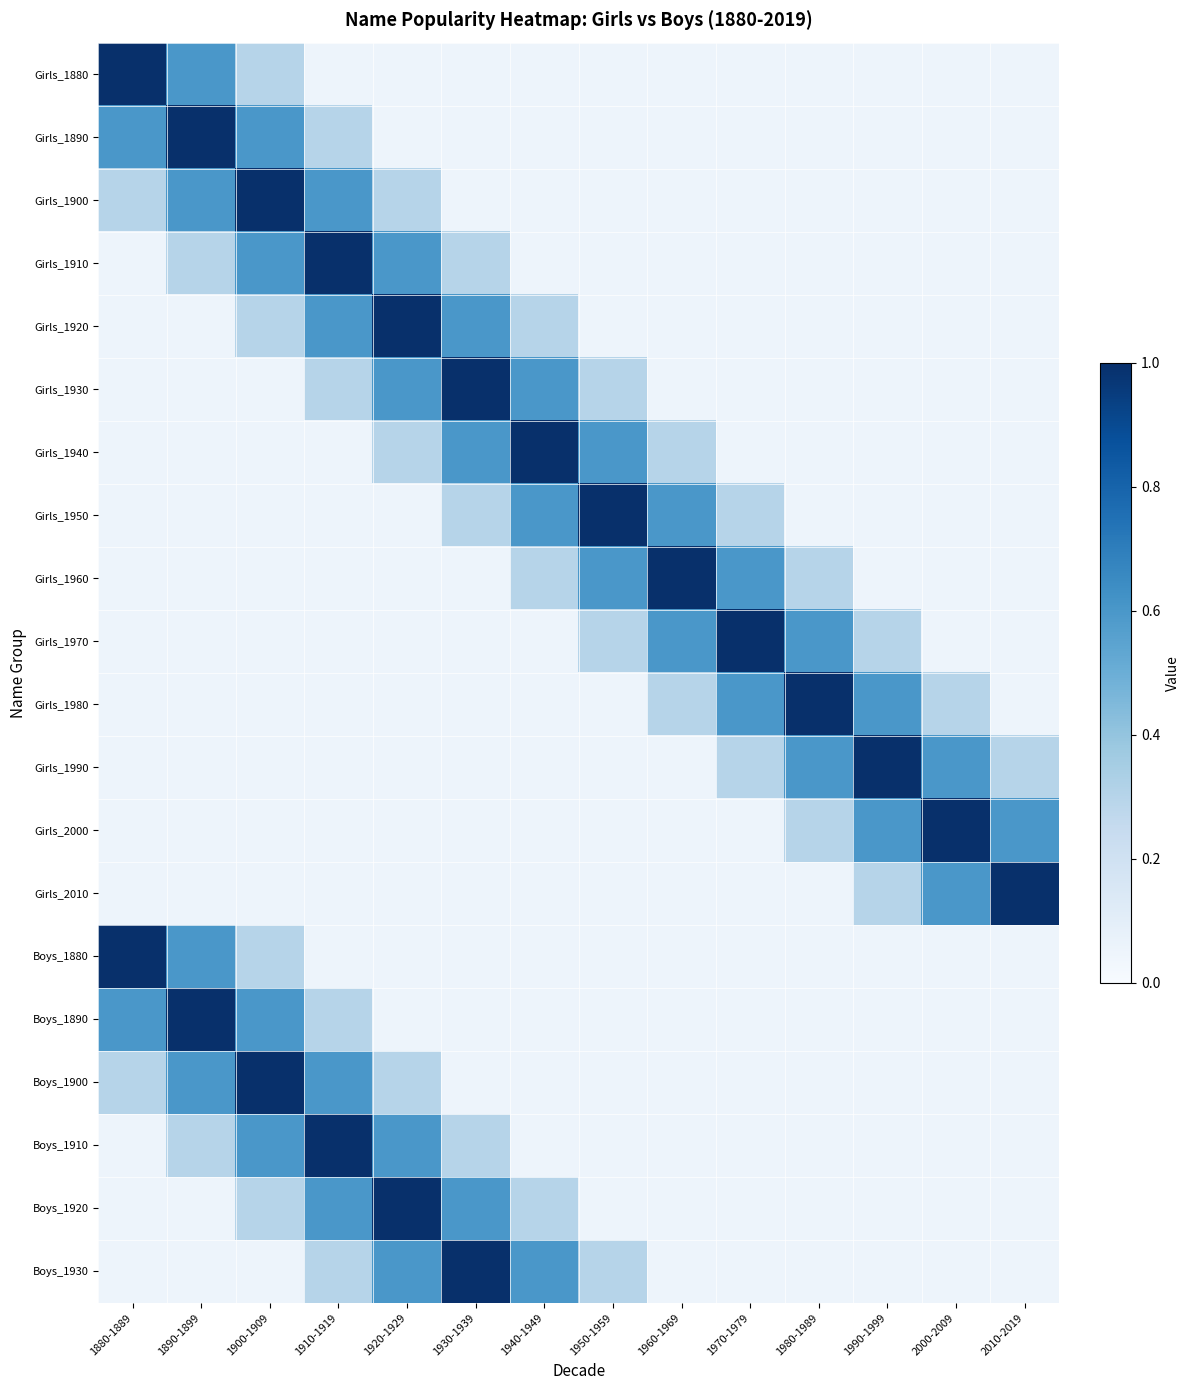

At how many categories does at least one series exceed 0?

14